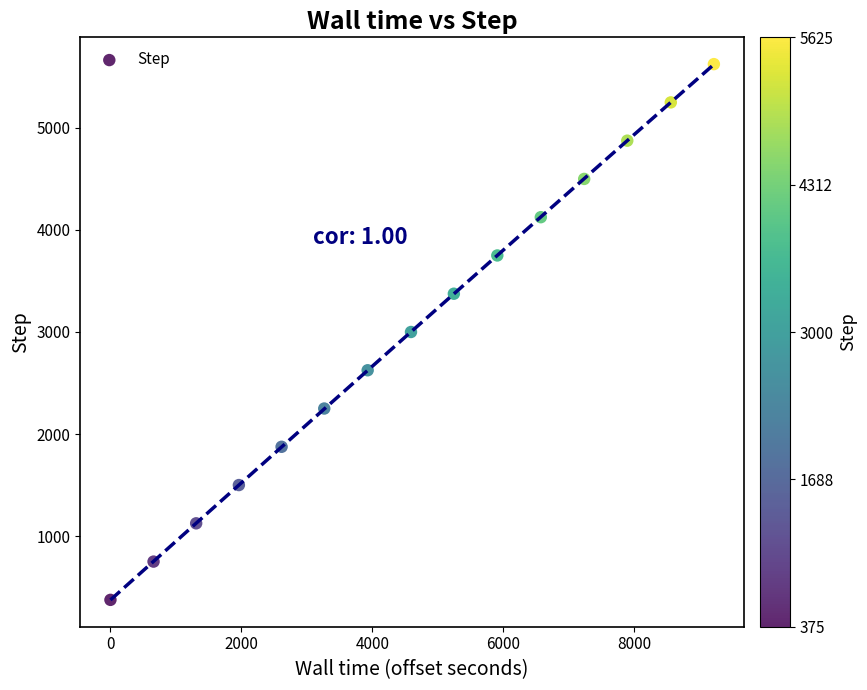

What is the range of Y values (max minus min)?

5250